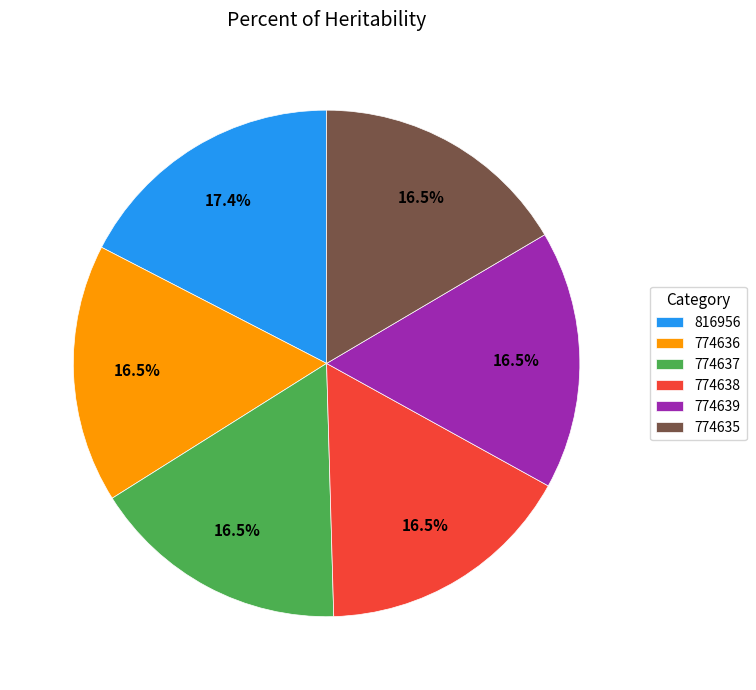

Does 774636 represent more than half of the total?

No